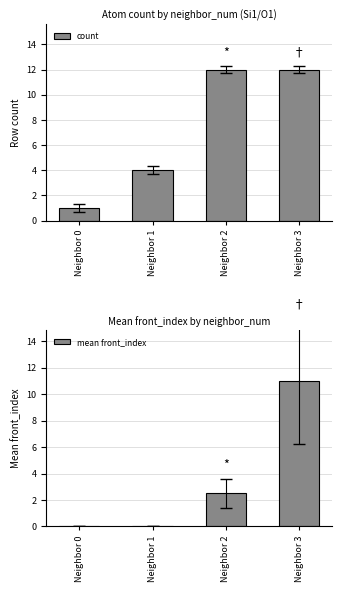

What are all the series names shown in the legend?

count, mean front_index